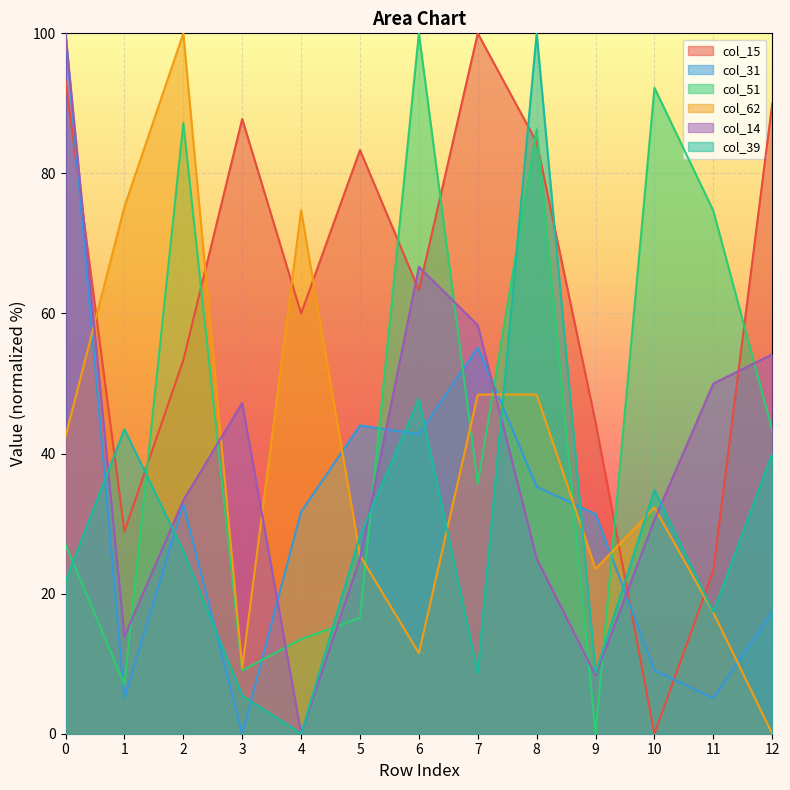

How many values in the col_39 series exceed 26?

7